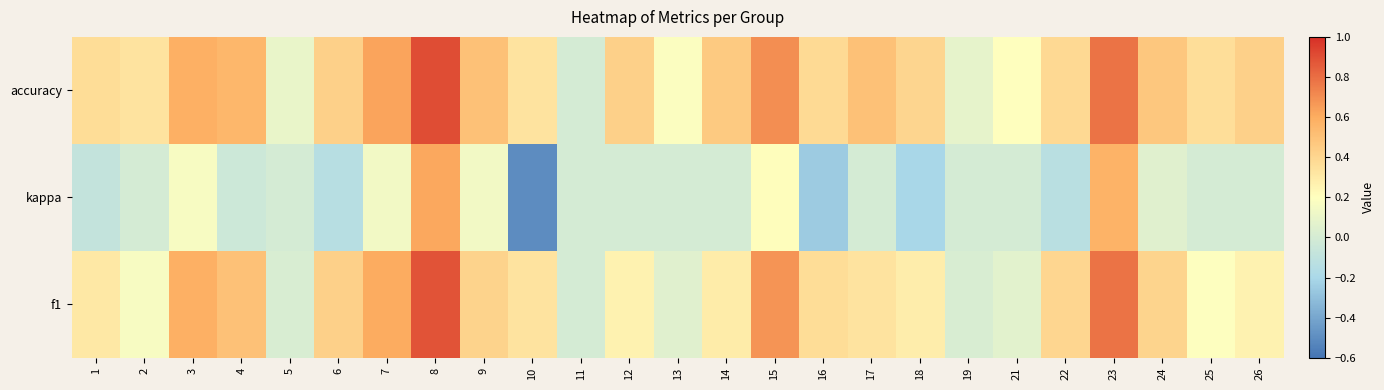

Which has a higher value, 2 or 23?

23